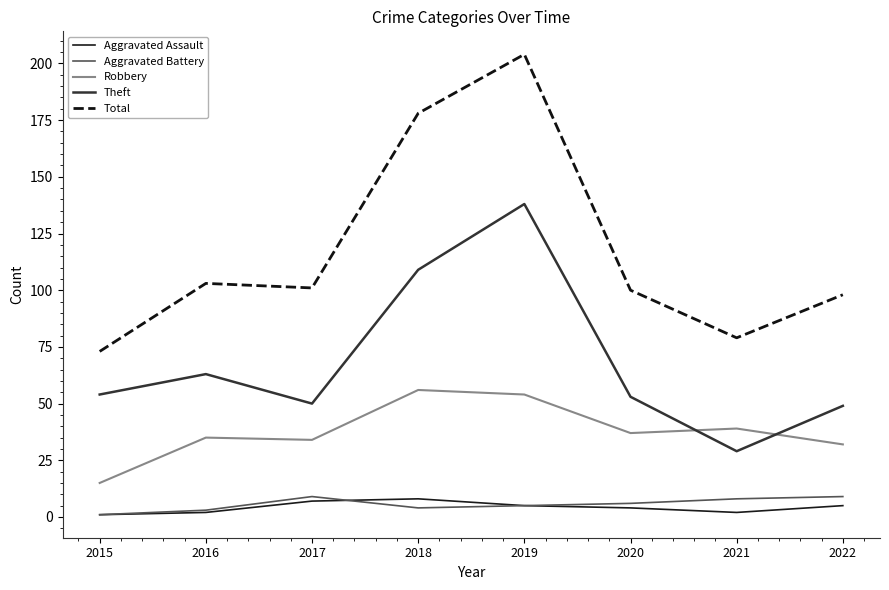

Between 2015 and 2019, which series saw the biggest shift?

Total